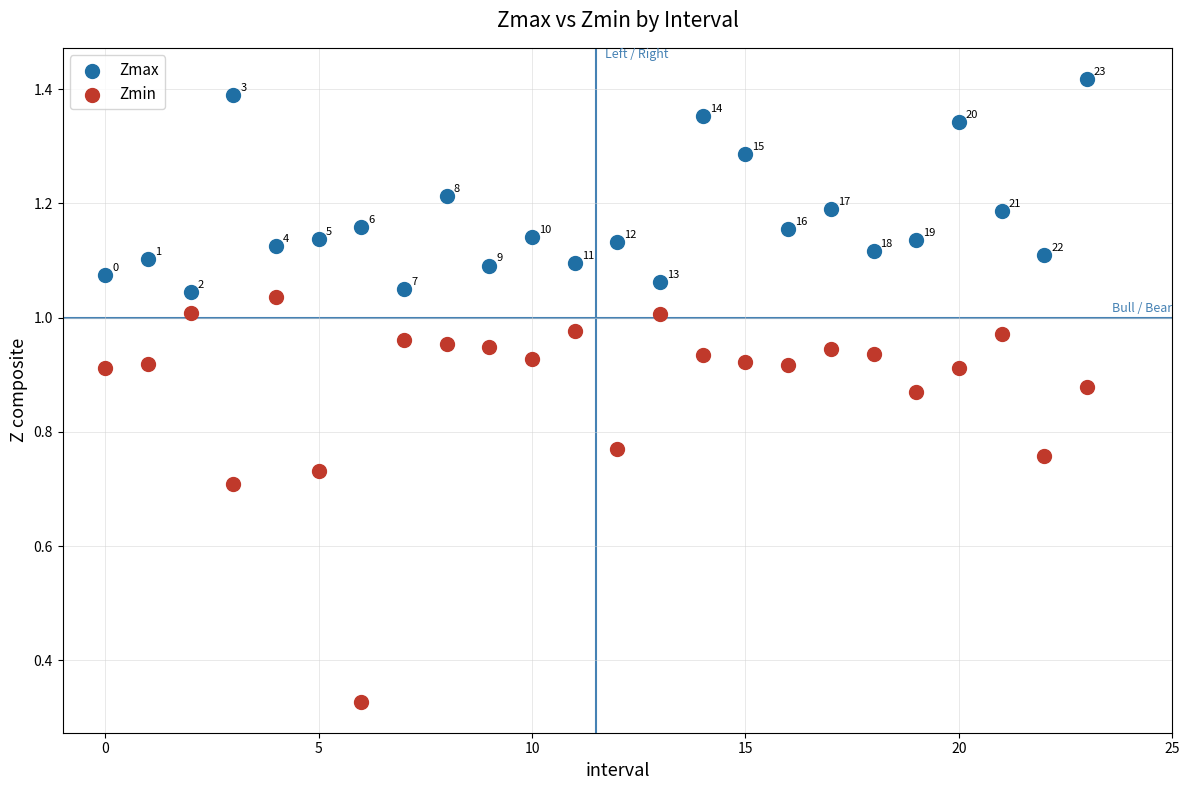

Which series contains the lowest Y value?

Zmin